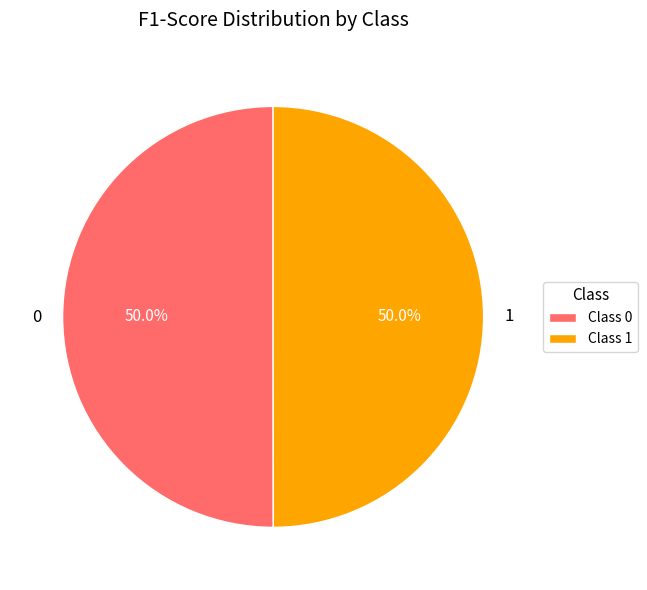

Is it true that 1 is 62% of the pie?

False